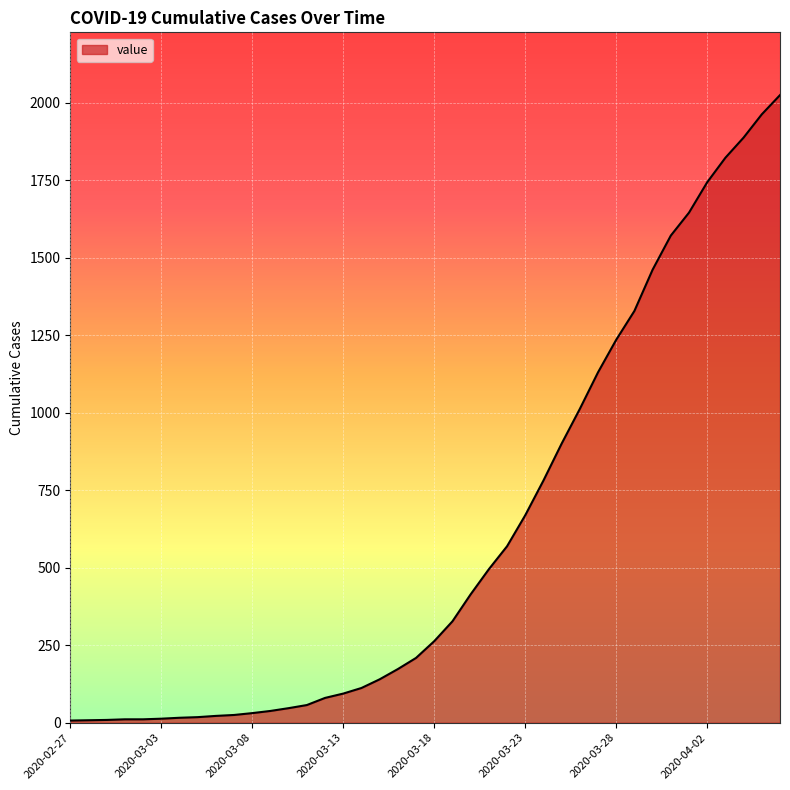

What is the maximum value shown in the chart?

2024